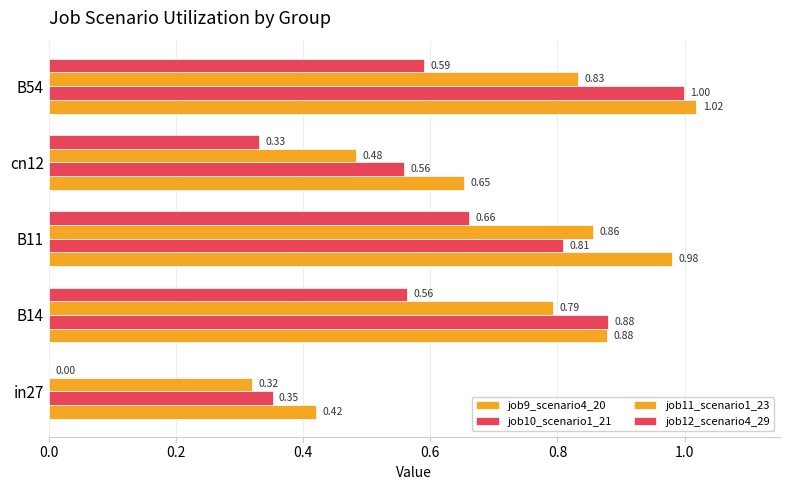

Reading right to left, what are all the values shown in this chart?

job9_scenario4_20: 1.0	0.7	1.0	0.9	0.4
job10_scenario1_21: 1.0	0.6	0.8	0.9	0.4
job11_scenario1_23: 0.8	0.5	0.9	0.8	0.3
job12_scenario4_29: 0.6	0.3	0.7	0.6	0.0